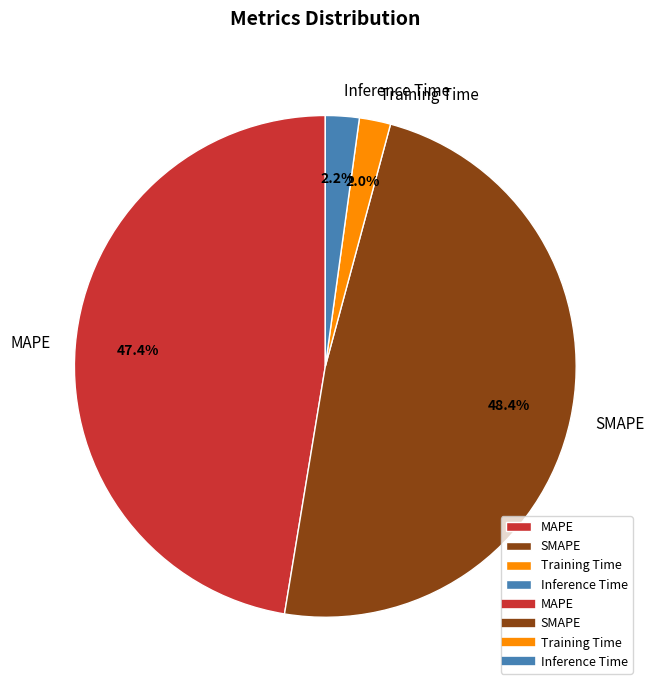

What is the largest slice in the pie chart?

SMAPE